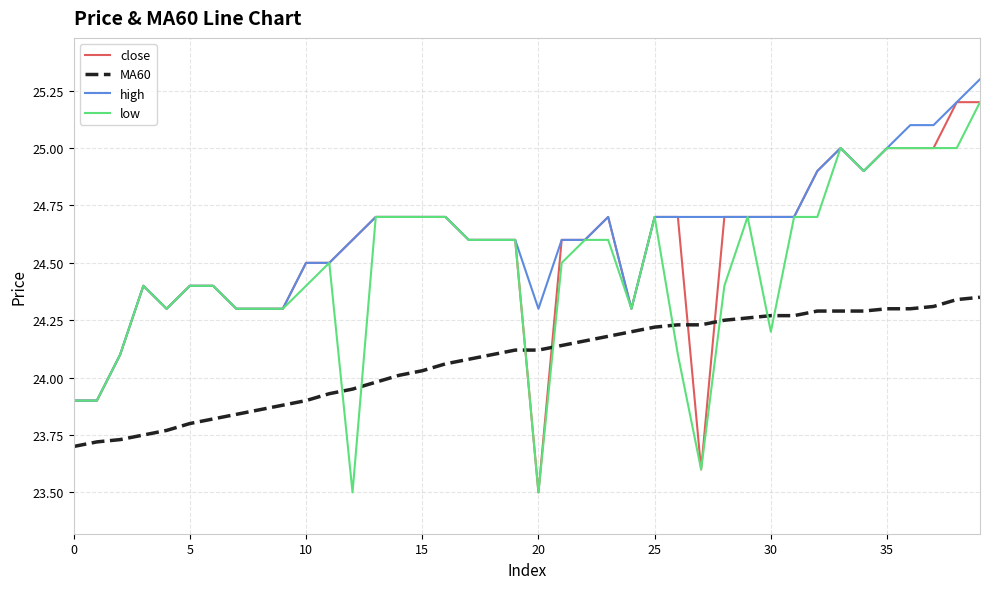

How many intersections are there between low and MA60?

8